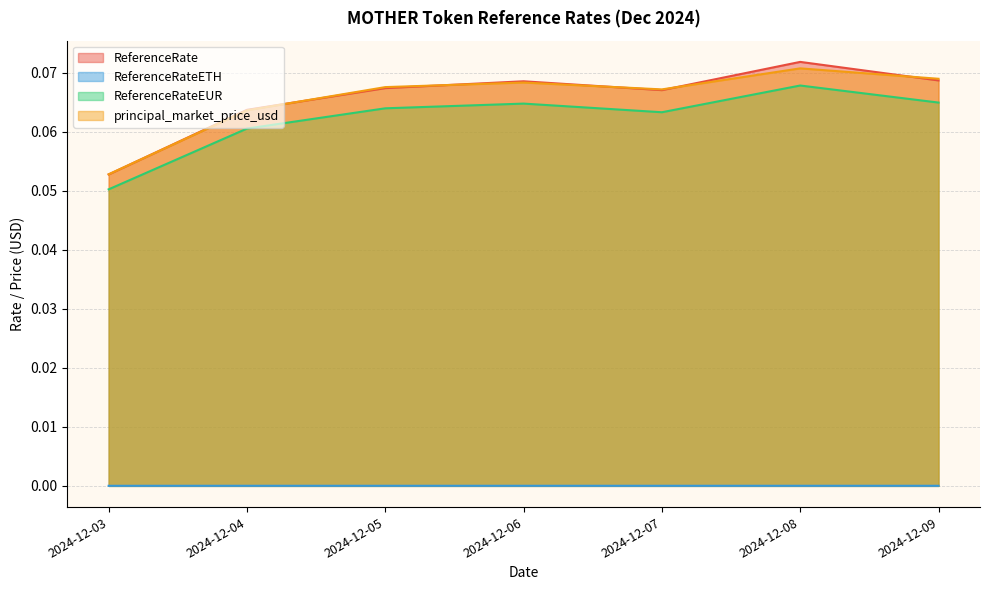

How many intersections are there between principal_market_price_usd and ReferenceRate?

6